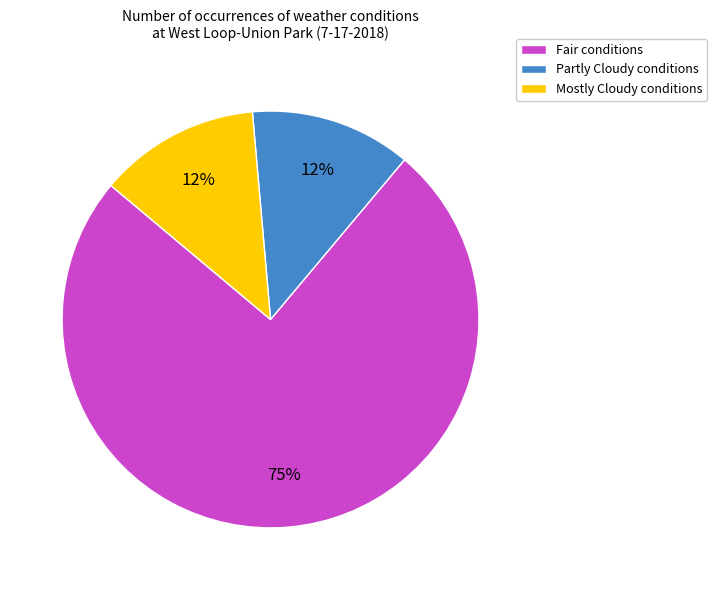

How many segments does this pie chart have?

3